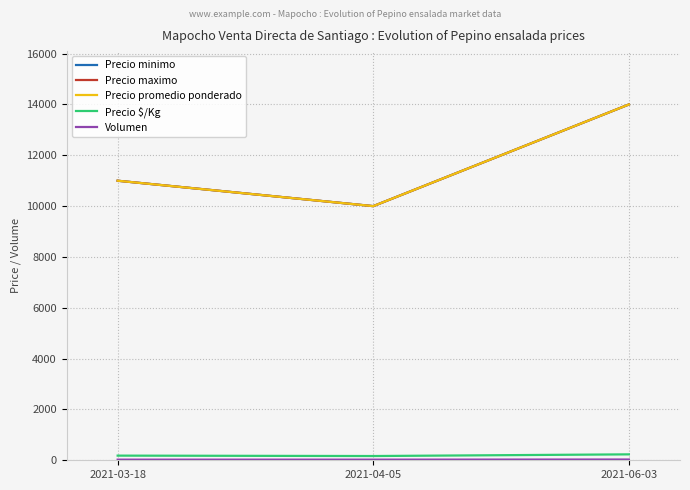

Does the chart display data point markers on the line(s)?

No